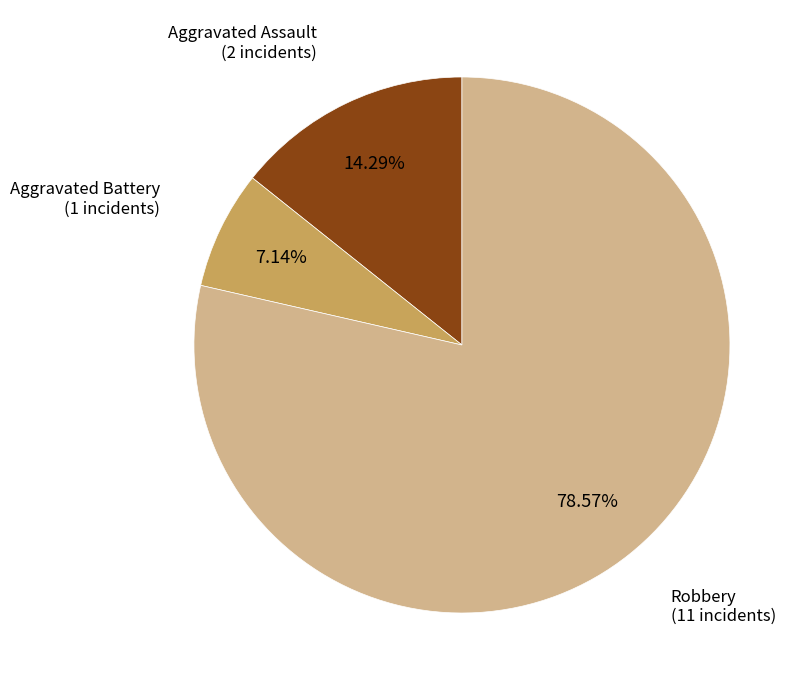

Is there a majority slice in this chart?

Yes